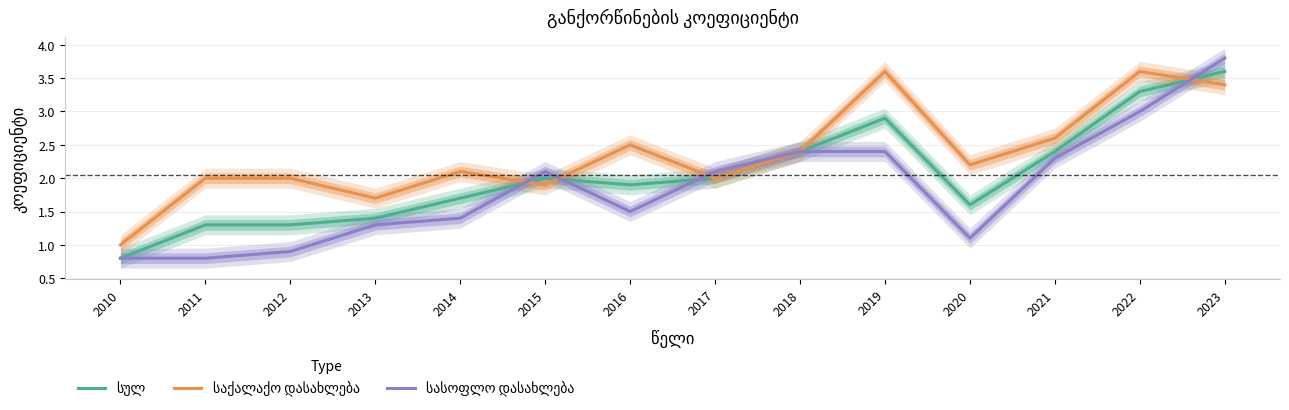

Reading left to right, extract all data points from this chart.

სულ: 0.8	1.3	1.3	1.4	1.7	2.0	1.9	2.0	2.4	2.9	1.6	2.4	3.3	3.6
საქალაქო დასახლება: 1.0	2.0	2.0	1.7	2.1	1.9	2.5	2.0	2.4	3.6	2.2	2.6	3.6	3.4
სასოფლო დასახლება: 0.8	0.8	0.9	1.3	1.4	2.1	1.5	2.1	2.4	2.4	1.1	2.3	3.0	3.8